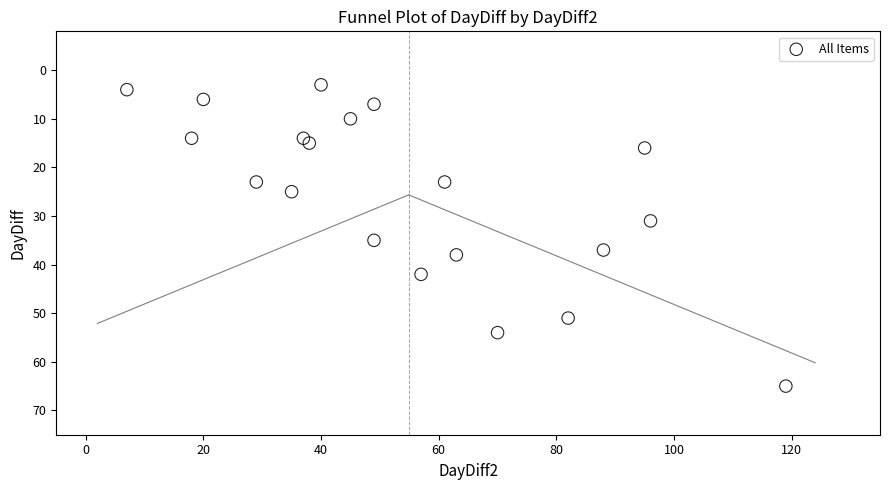

What is the range of Y values (max minus min)?

62